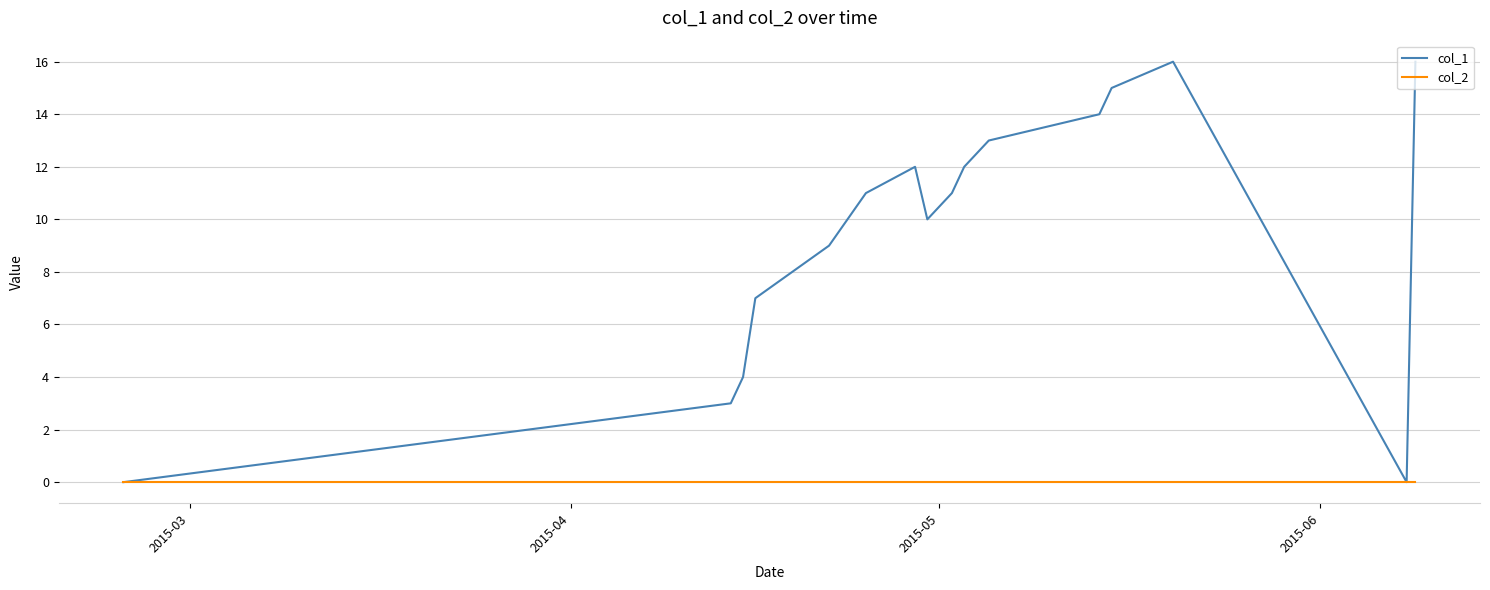

List the series in order of their peak value, highest first.

col_1, col_2